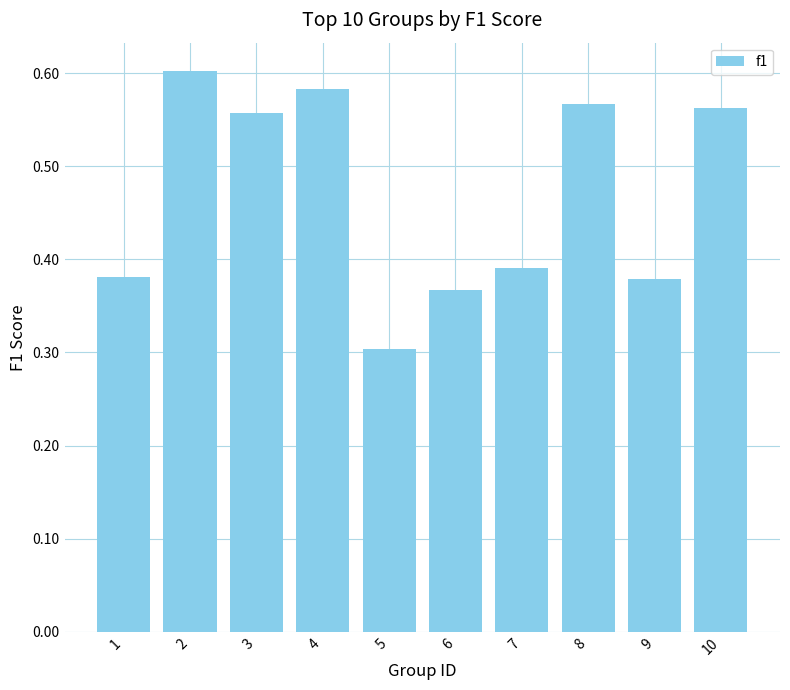

At which label is the value closest to 0?

5